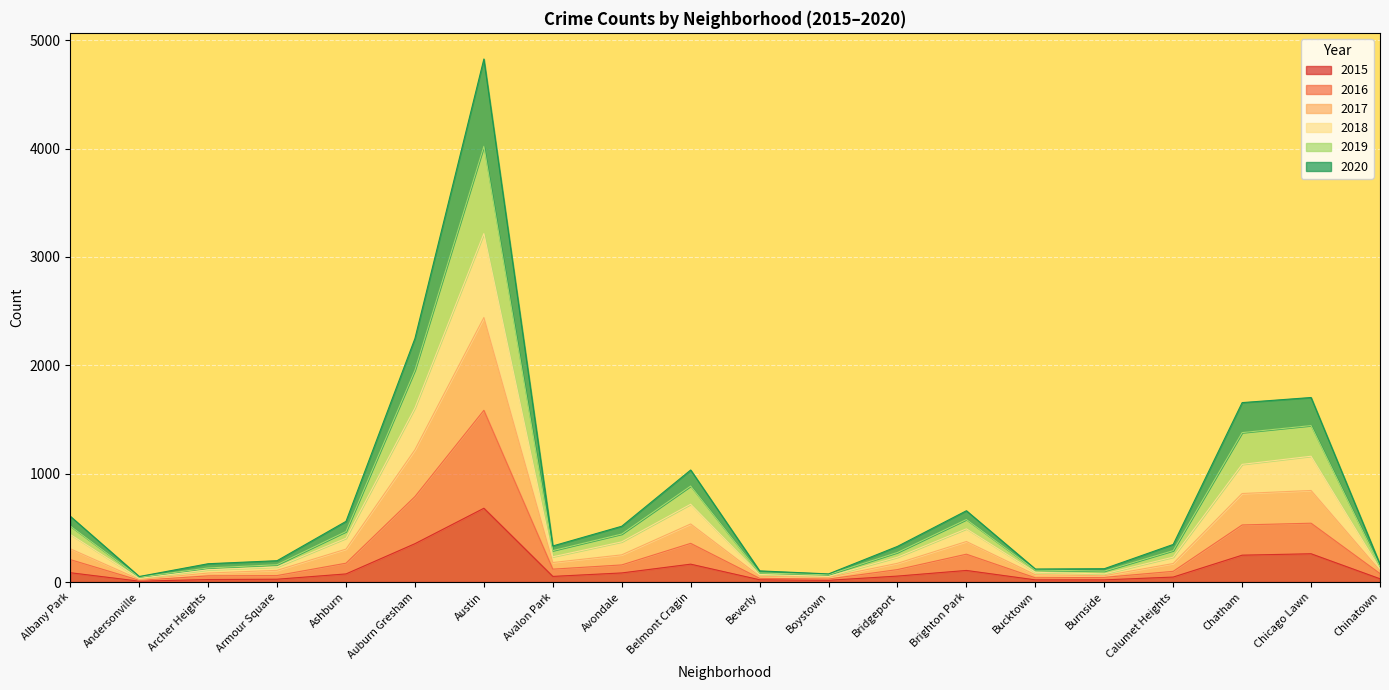

At which label does 2017 reach its peak?

Austin